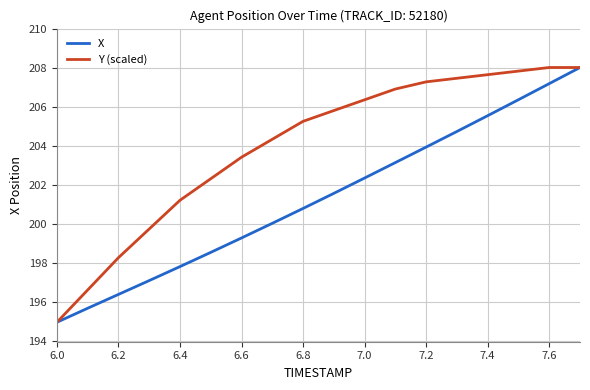

Rank the series by their average value, from lowest to highest.

X, Y (scaled)